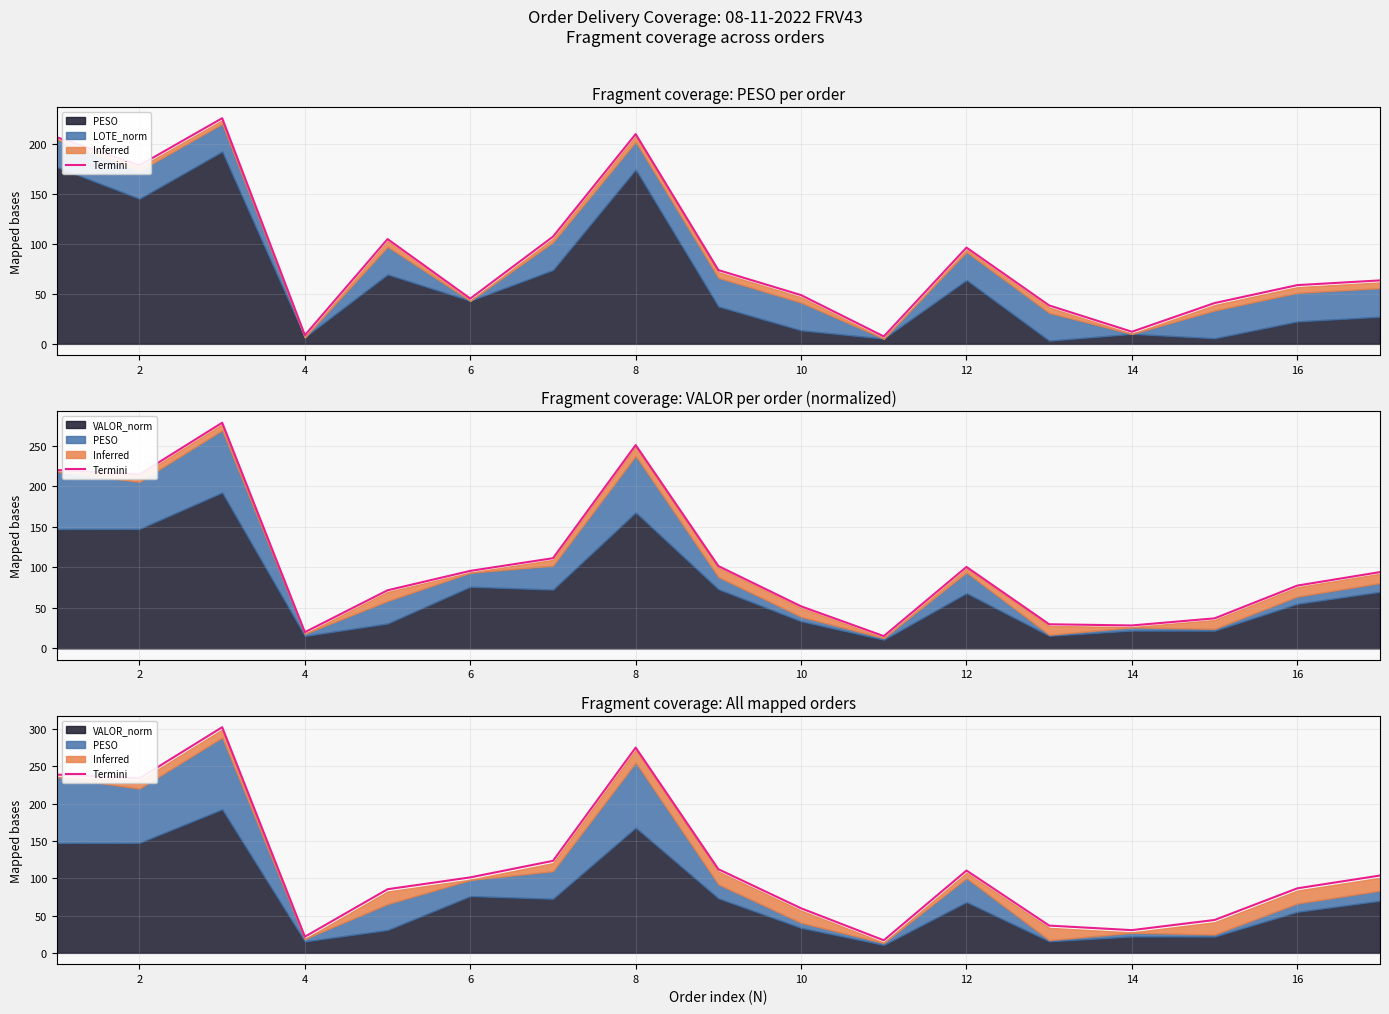

What is the maximum value shown in the chart?

302.7